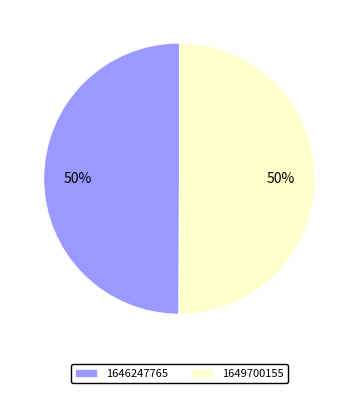

To the nearest percent, what is the combined percentage of 1649700155 and 1646247765?

100%